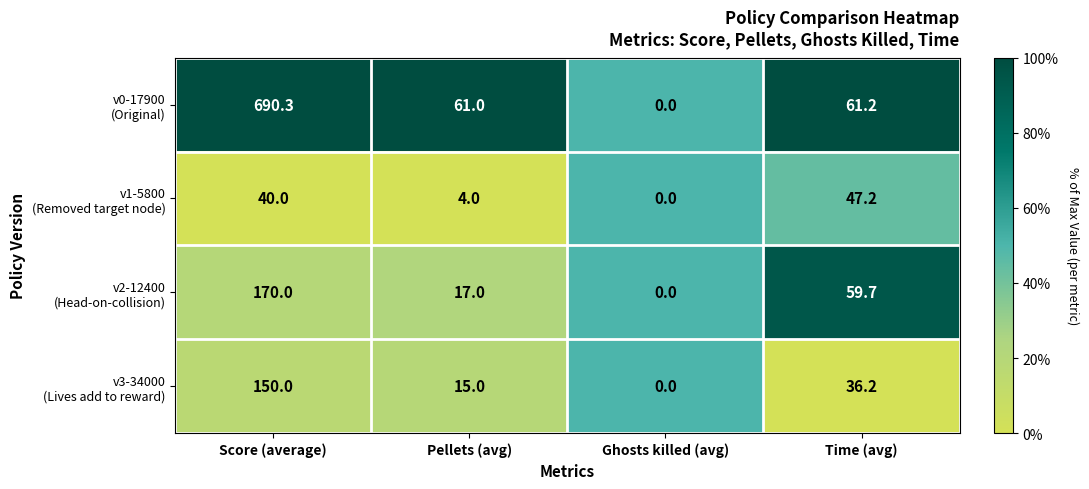

What is the total value across all series at Score (average)?

1050.3